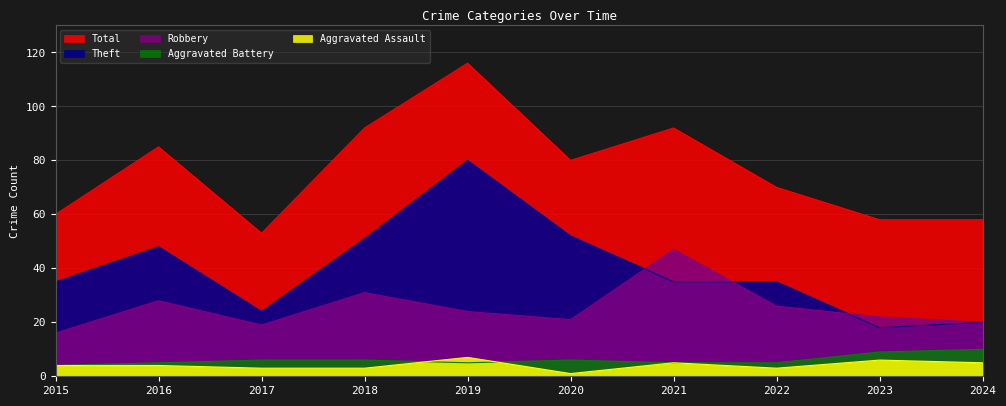

Reading left to right, list all the values displayed in this chart.

Aggravated Assault: 2015=4	2016=4	2017=3	2018=3	2019=7	2020=1	2021=5	2022=3	2023=6	2024=5
Aggravated Battery: 2015=4	2016=5	2017=6	2018=6	2019=5	2020=6	2021=5	2022=5	2023=9	2024=10
Robbery: 2015=16	2016=28	2017=19	2018=31	2019=24	2020=21	2021=47	2022=26	2023=22	2024=20
Theft: 2015=35	2016=48	2017=24	2018=51	2019=80	2020=52	2021=35	2022=35	2023=18	2024=20
Total: 2015=60	2016=85	2017=53	2018=92	2019=116	2020=80	2021=92	2022=70	2023=58	2024=58